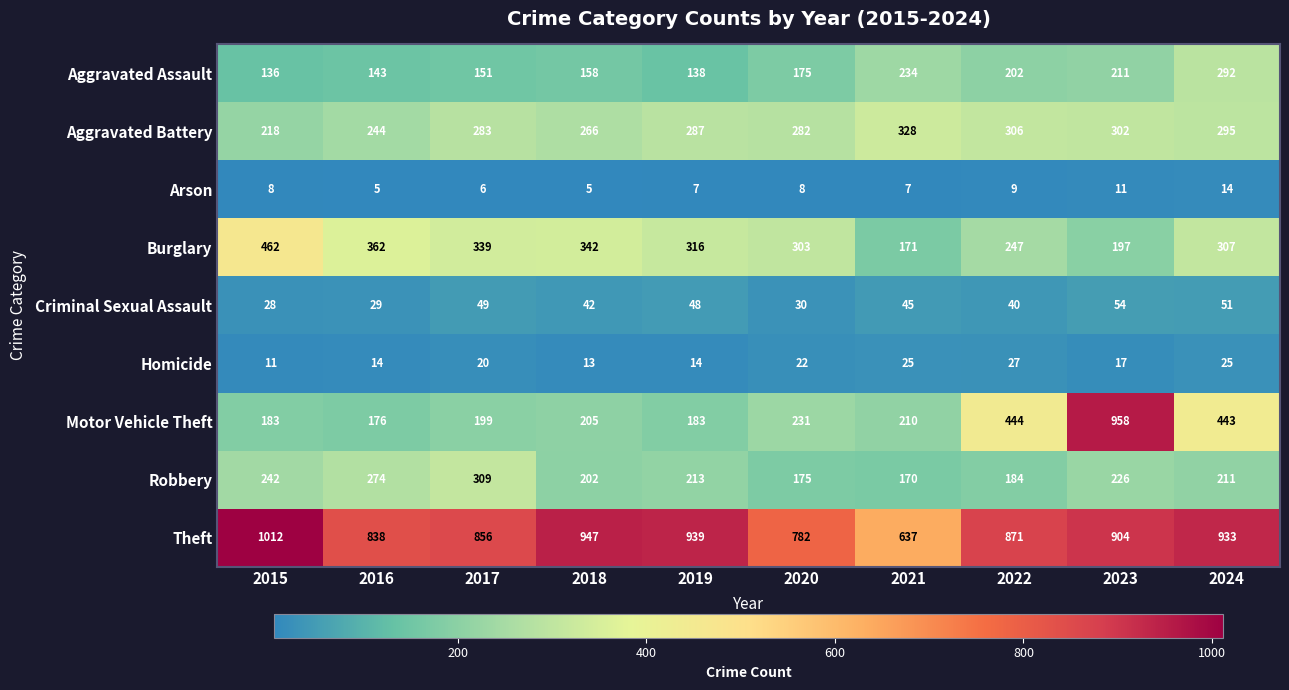

How many series are shown in this chart?

9